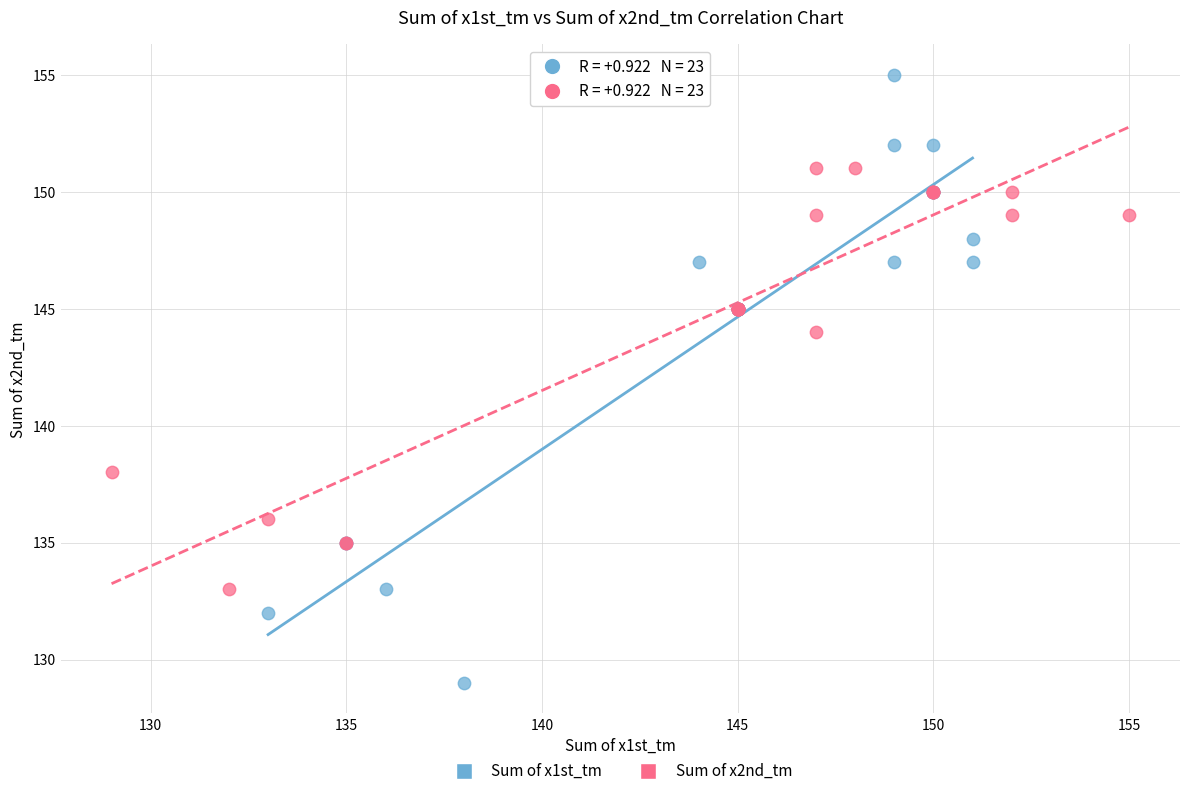

Which series has the largest Y range (max minus min)?

Sum of x1st_tm